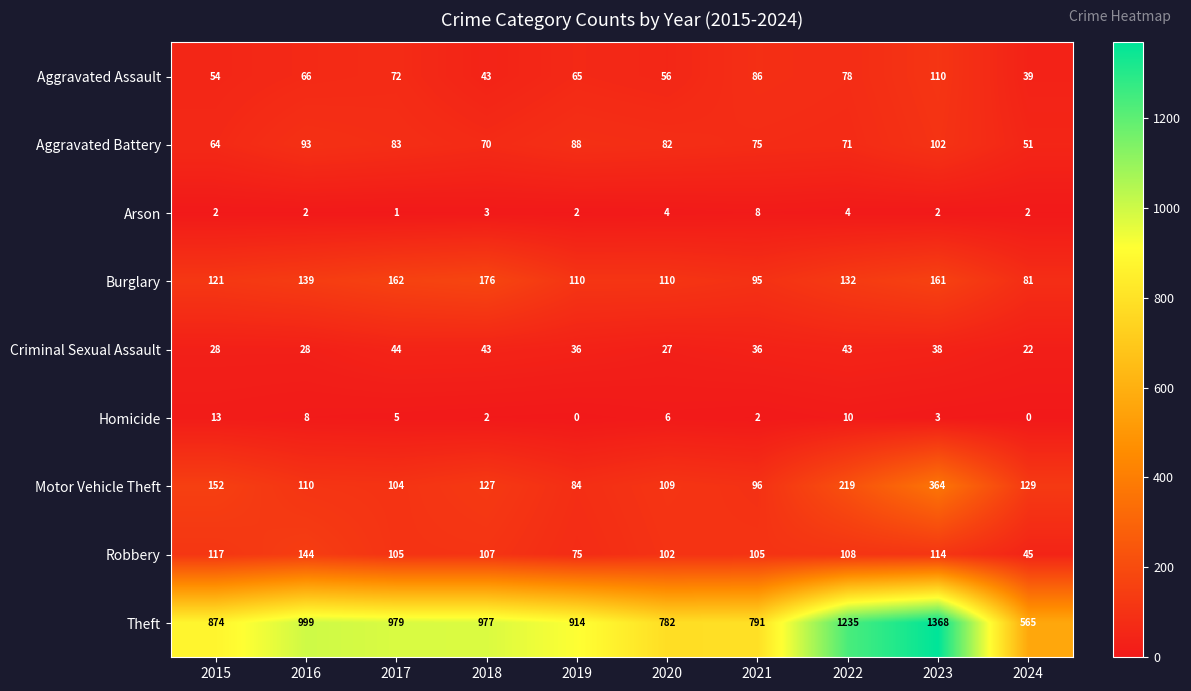

Which category has the lowest value in the Burglary series?

2024